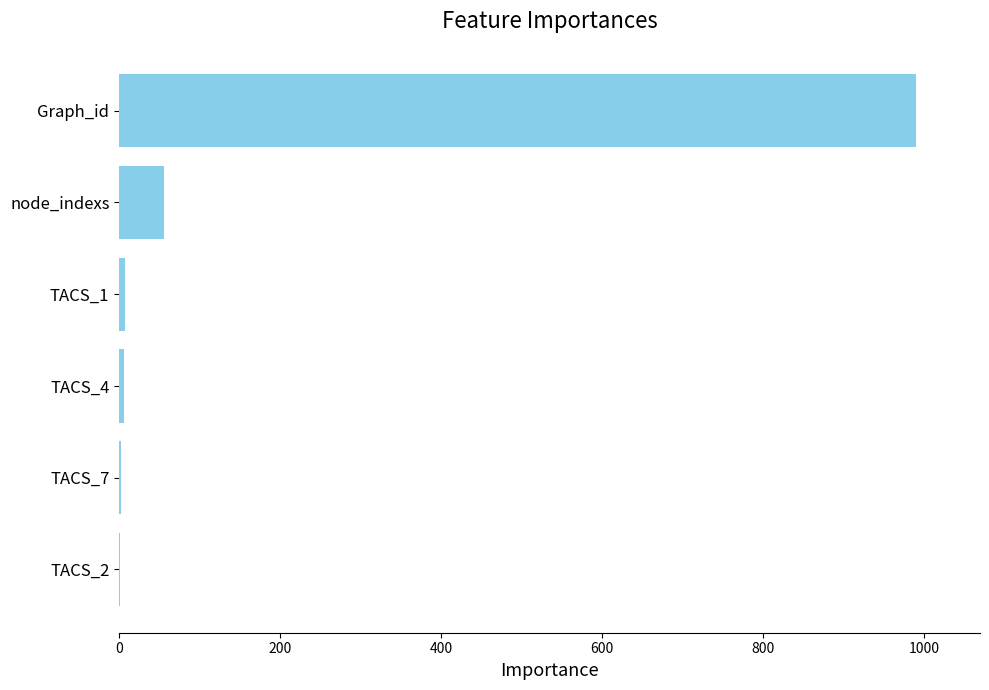

What is the sum of all values?

1061